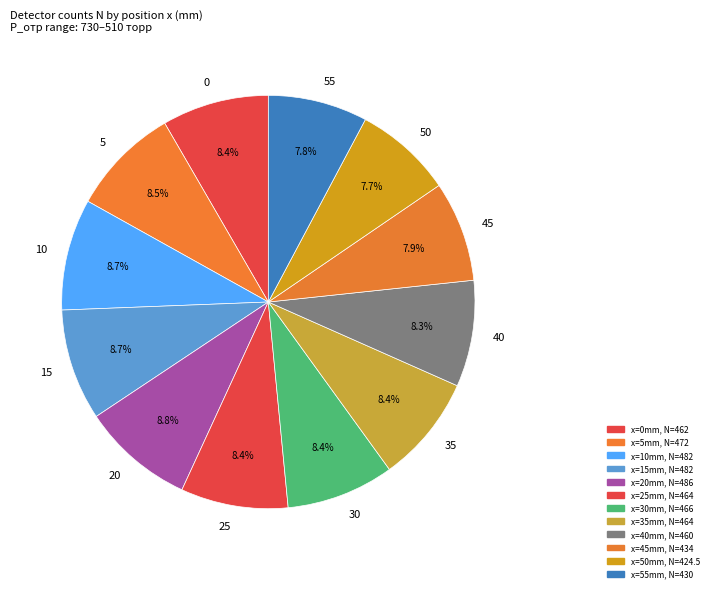

Is 50 the majority of the pie?

No